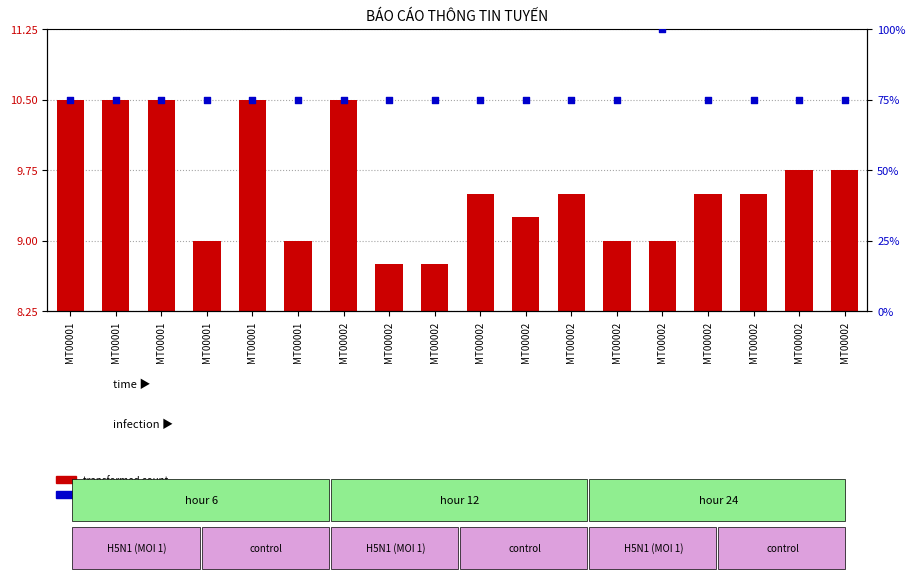

At which category is the sum across all series the highest?

MT00002